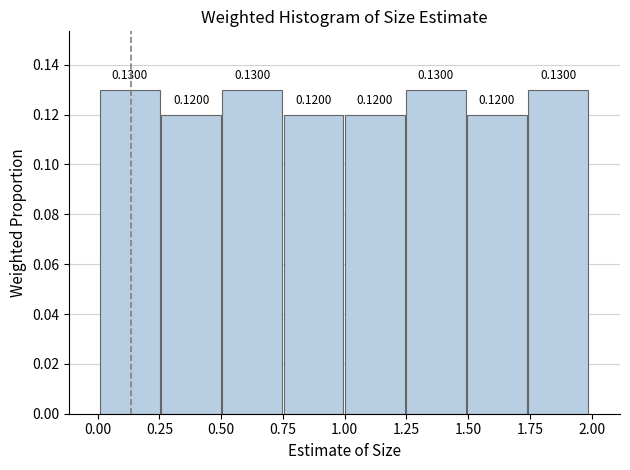

What is the height of the bar covering 0.50 to 0.75 on the x-axis? The bar edges are not printed on the chart, so give them approximately, as read against the axis.

0.1300